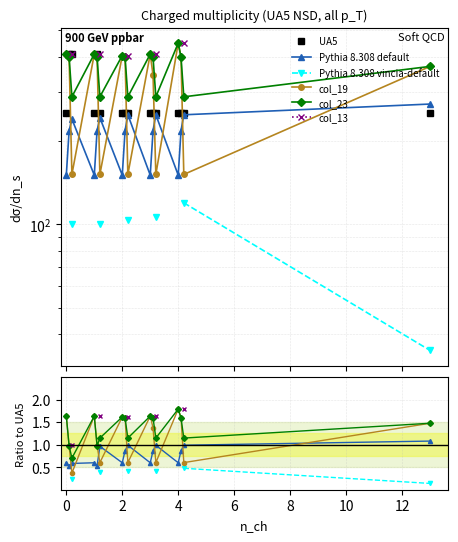

True or false: Pythia 8.308 vincia-default and UA5 intersect in this chart.

False